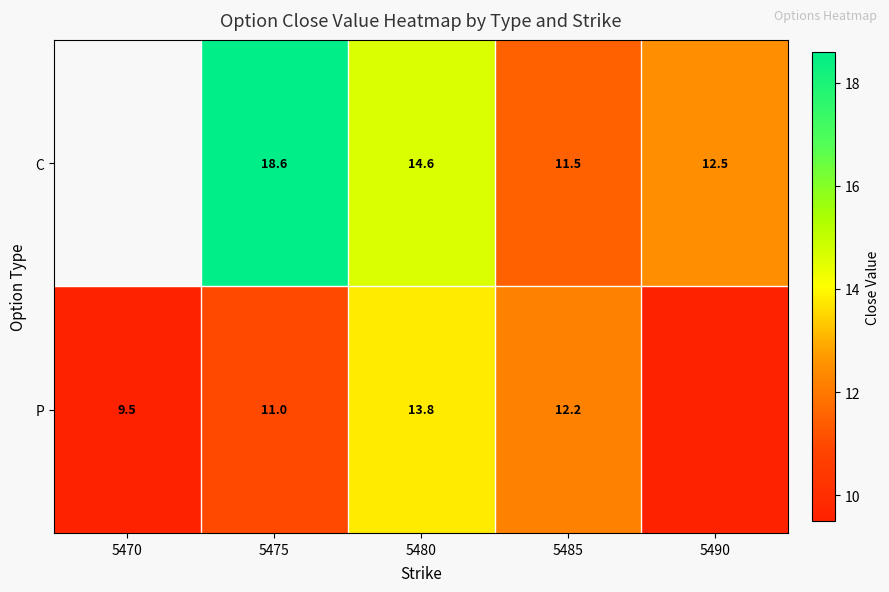

List the series in order of their overall mean, lowest first.

P, C